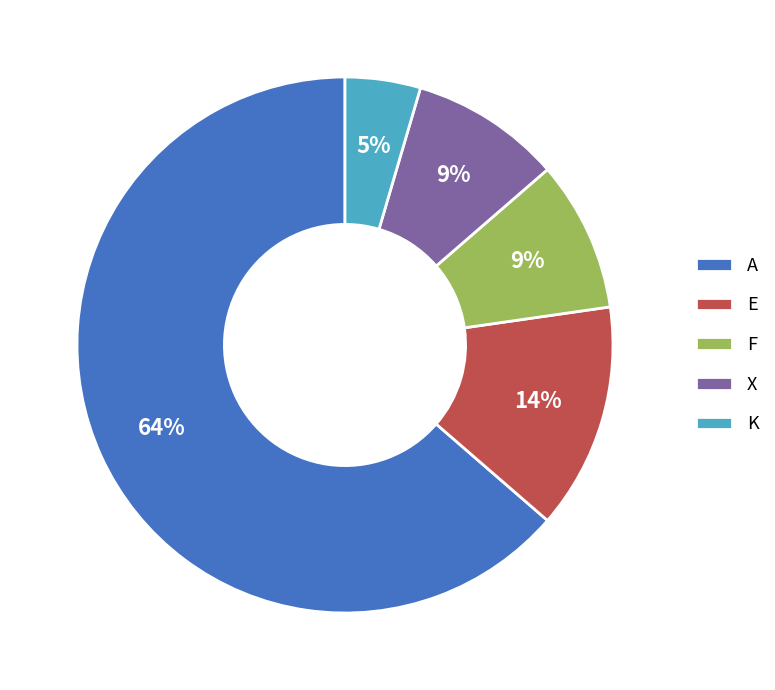

Is there a majority slice in this chart?

Yes